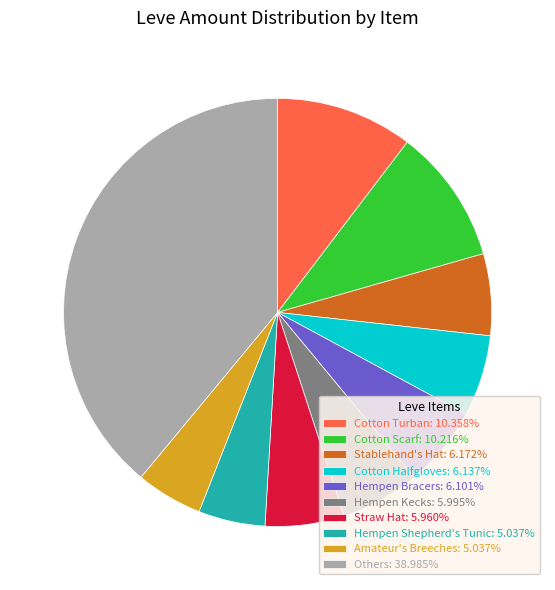

Is there a majority slice in this chart?

No